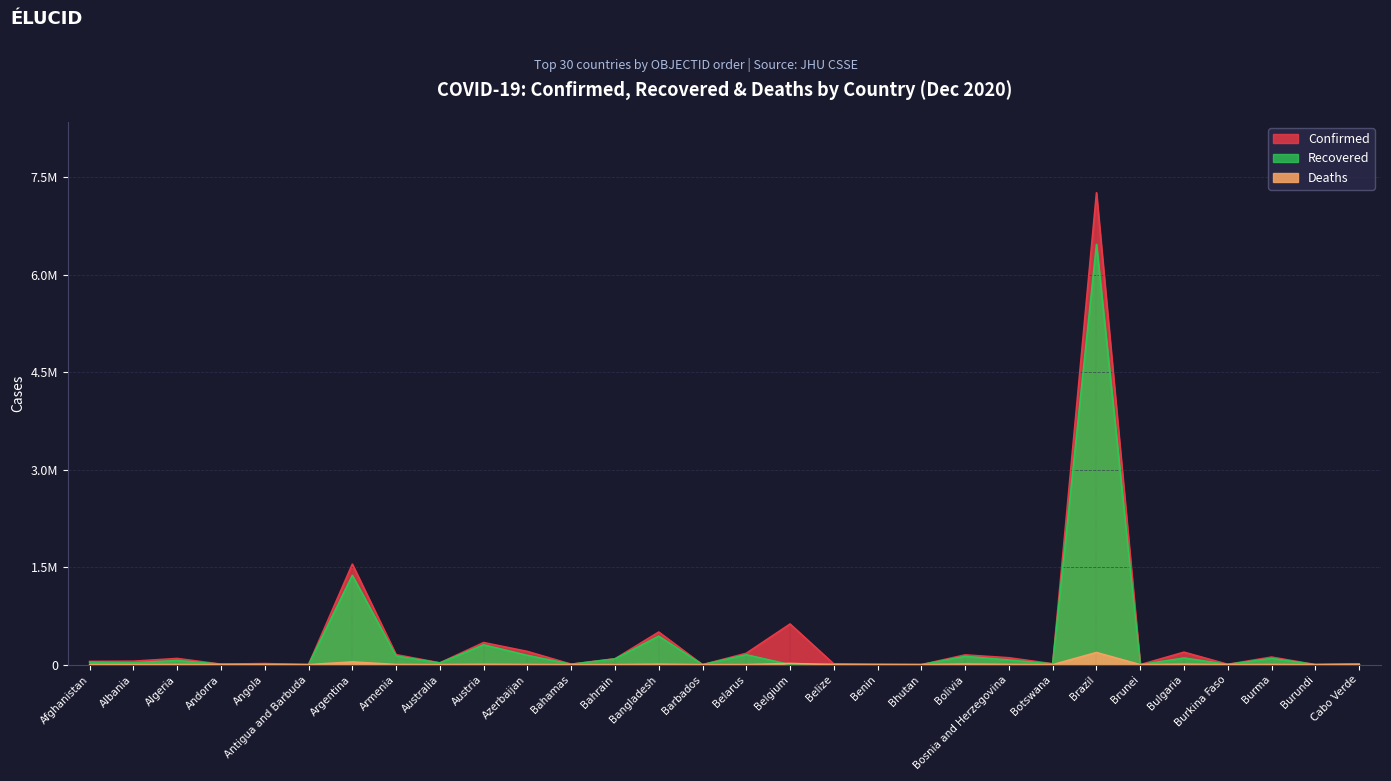

Reading right to left, what are all the values shown in this chart?

Confirmed: 11600	762	116982	5301	192472	152	7263619	13622	106222	150385	467	3167	10145	625930	175416	321	502183	90450	7765	203593	340373	28219	154065	1547138	153	16686	7602	95659	53425	50013
Recovered: 11270	687	96685	3758	102666	149	6469310	11147	71548	128308	429	3061	8435	0	152930	281	439694	88542	6127	142807	305658	25715	133176	1374401	143	9695	7028	63644	28752	39508
Deaths: 111	2	2465	76	6765	3	187291	38	3706	9043	0	44	224	18626	1333	7	7312	350	164	2253	5435	908	2656	41997	5	390	81	2675	1098	2082